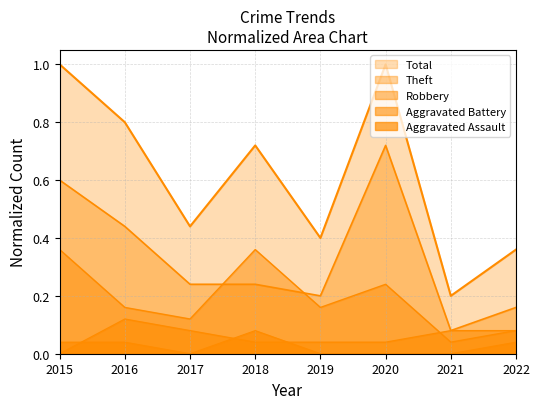

The value of Total at 2022 is 0.6. True or false?

False